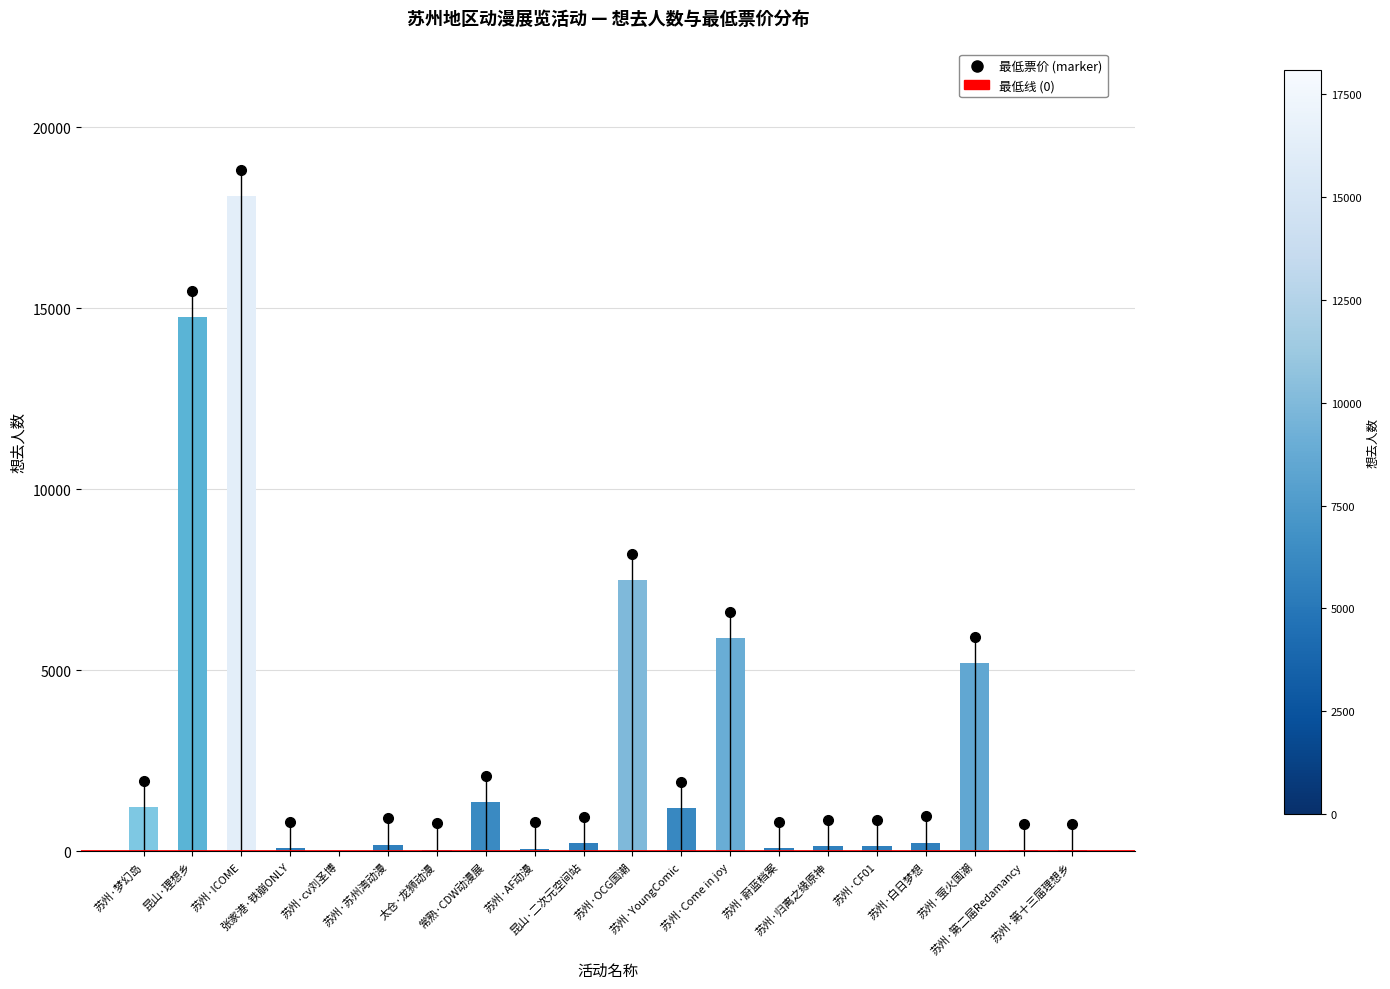

What is the greatest value displayed?

18099